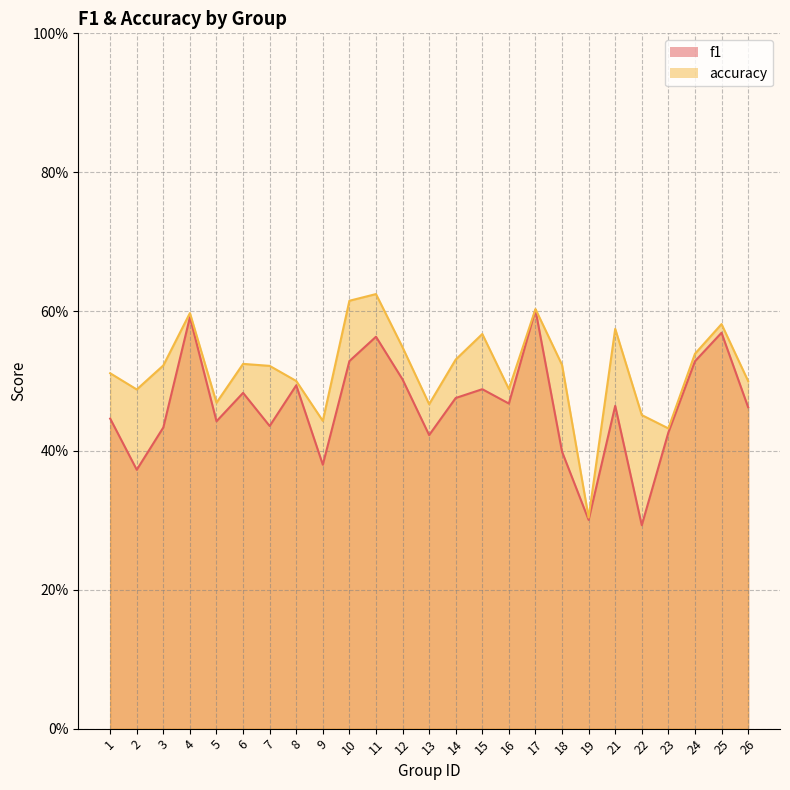

Reading right to left, transcribe all the data shown in this chart.

f1: 26=0.5	25=0.6	24=0.5	23=0.4	22=0.3	21=0.5	19=0.3	18=0.4	17=0.6	16=0.5	15=0.5	14=0.5	13=0.4	12=0.5	11=0.6	10=0.5	9=0.4	8=0.5	7=0.4	6=0.5	5=0.4	4=0.6	3=0.4	2=0.4	1=0.4
accuracy: 26=0.5	25=0.6	24=0.5	23=0.4	22=0.5	21=0.6	19=0.3	18=0.5	17=0.6	16=0.5	15=0.6	14=0.5	13=0.5	12=0.5	11=0.6	10=0.6	9=0.4	8=0.5	7=0.5	6=0.5	5=0.5	4=0.6	3=0.5	2=0.5	1=0.5